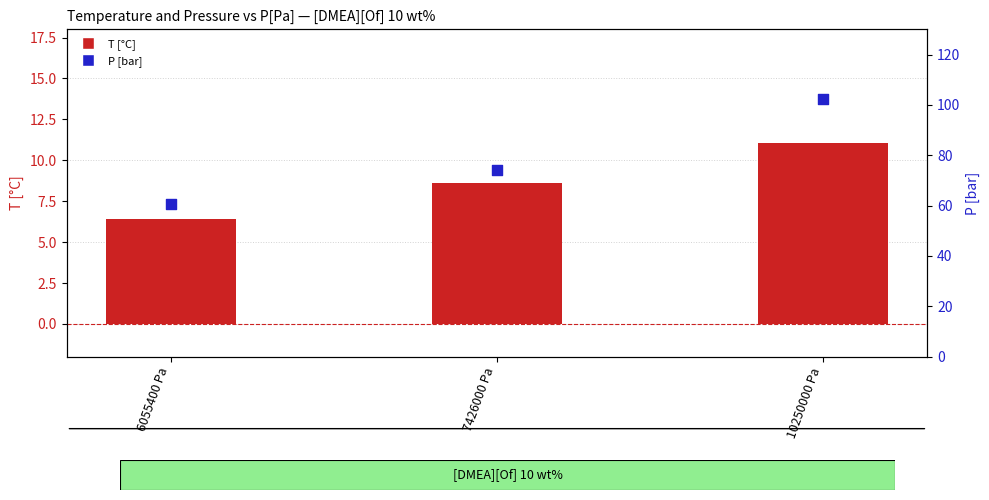

Is the value of P [bar] at 6055400 Pa greater than the value of T [°C] at 6055400 Pa?

Yes